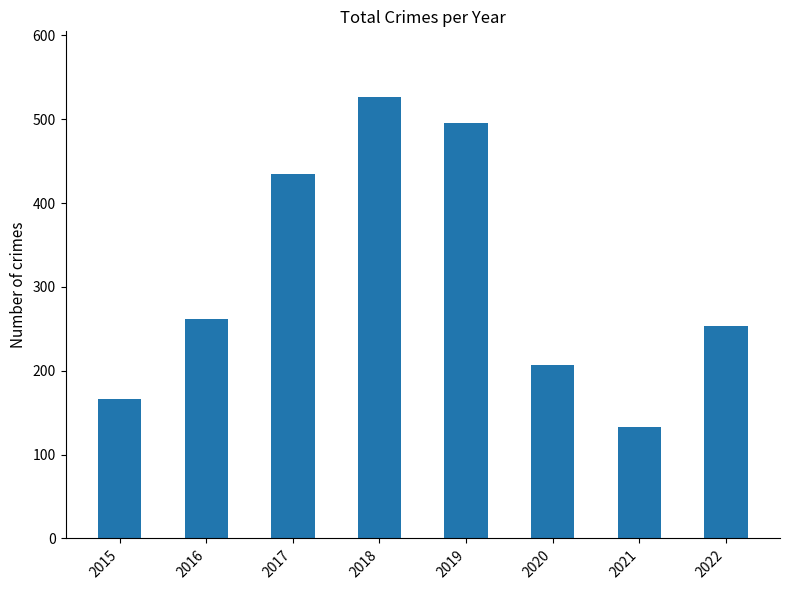

What value does the data have at 2020?

207